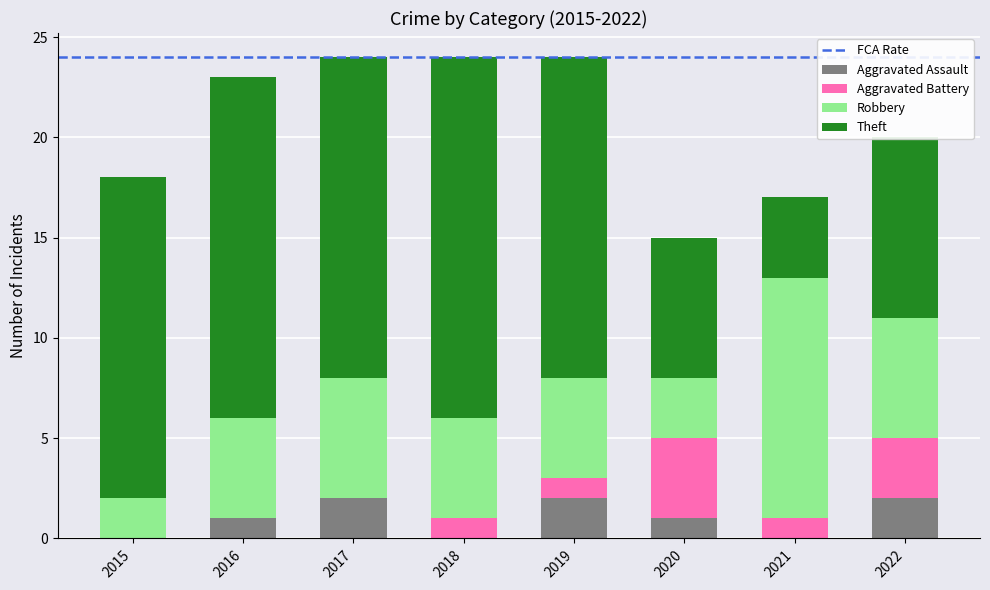

What is the sum of all Aggravated Assault values?

8